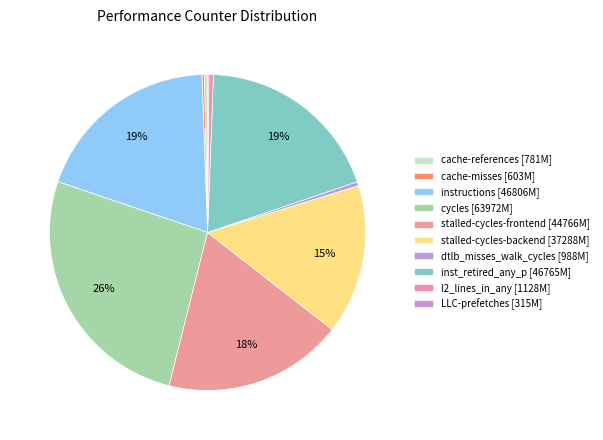

Rank the categories by value from highest to lowest.

cycles, instructions, inst_retired_any_p, stalled-cycles-frontend, stalled-cycles-backend, l2_lines_in_any, dtlb_misses_walk_cycles, cache-references, cache-misses, LLC-prefetches